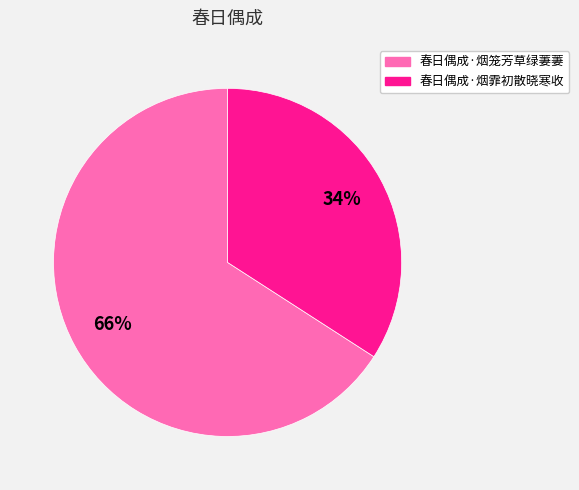

Approximately how many times larger is the value at 春日偶成·烟笼芳草绿萋萋 compared to 春日偶成·烟霏初散晓寒收?

1.9